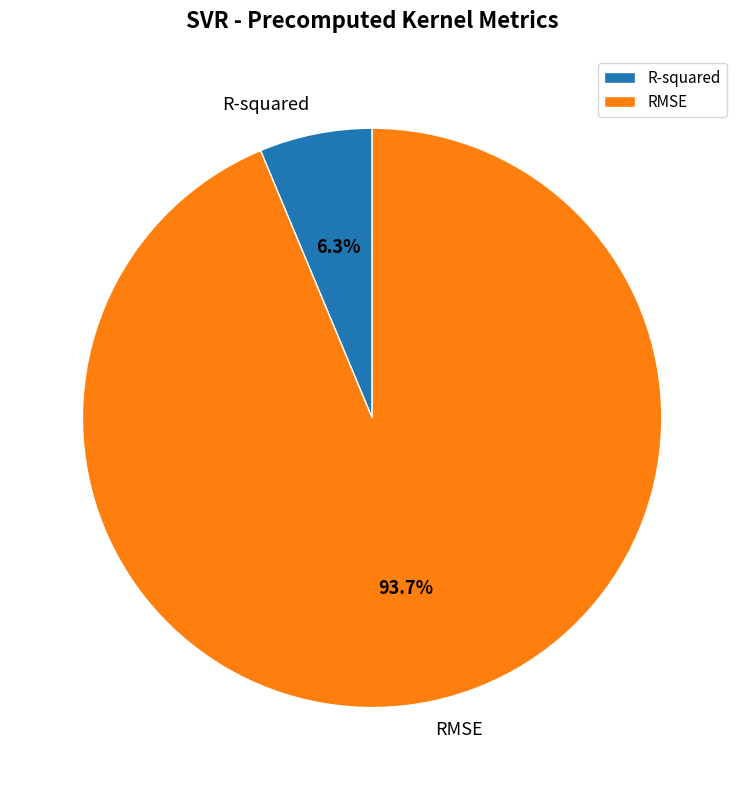

To the nearest percent, what portion does R-squared represent?

6%